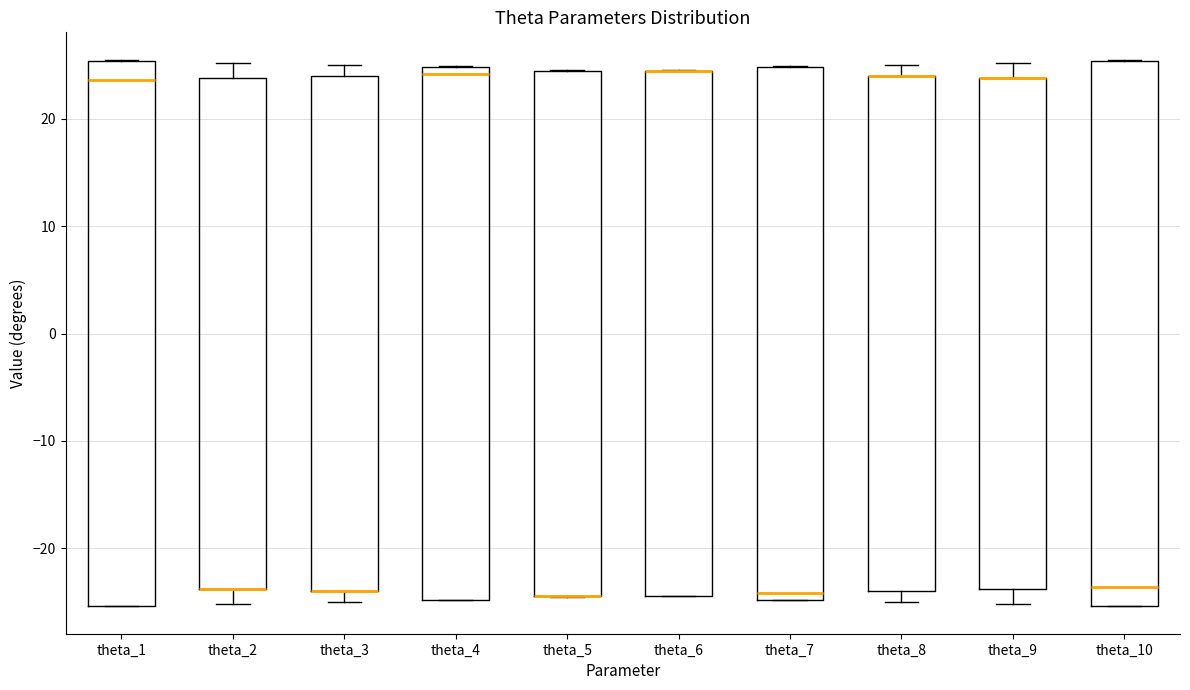

Reading left to right, transcribe this box plot: for each box, give where its median line is, the range the box spans, and where its two whiskers end, as read against the y-axis. The values are not printed on the chart, so give them approximately, as read against the axis.

theta_1: median 24, box -25 to 25, whiskers -25 to 26
theta_2: median -24 (drawn on the box's lower edge), box -24 to 24, whiskers -25 to 25
theta_3: median -24 (drawn on the box's lower edge), box -24 to 24, whiskers -25 to 25
theta_4: median 24, box -25 to 25, whiskers -25 to 25
theta_5: median -24 (drawn on the box's lower edge), box -24 to 24, whiskers -24 to 25
theta_6: median 24 (drawn on the box's upper edge), box -24 to 24, whiskers -24 to 25
theta_7: median -24, box -25 to 25, whiskers -25 to 25
theta_8: median 24 (drawn on the box's upper edge), box -24 to 24, whiskers -25 to 25
theta_9: median 24 (drawn on the box's upper edge), box -24 to 24, whiskers -25 to 25
theta_10: median -24, box -25 to 25, whiskers -25 to 26